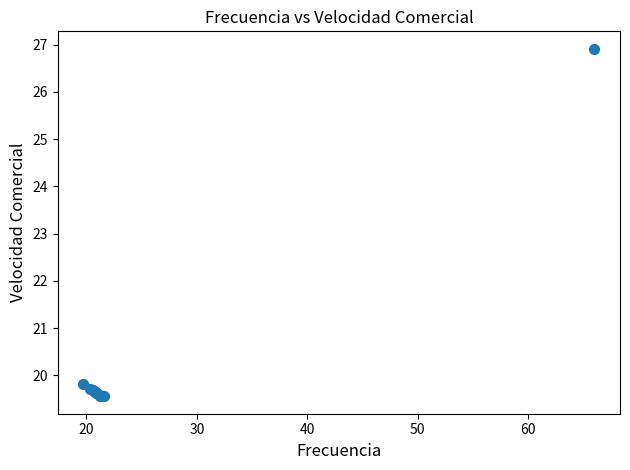

What Y value in the scatter plot is closest to 23?

19.8